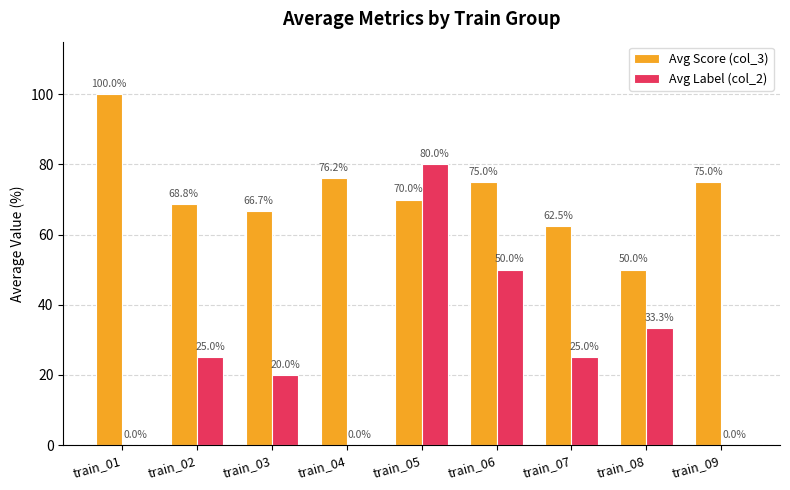

Are the bars grouped side by side (vs. stacked)?

Yes